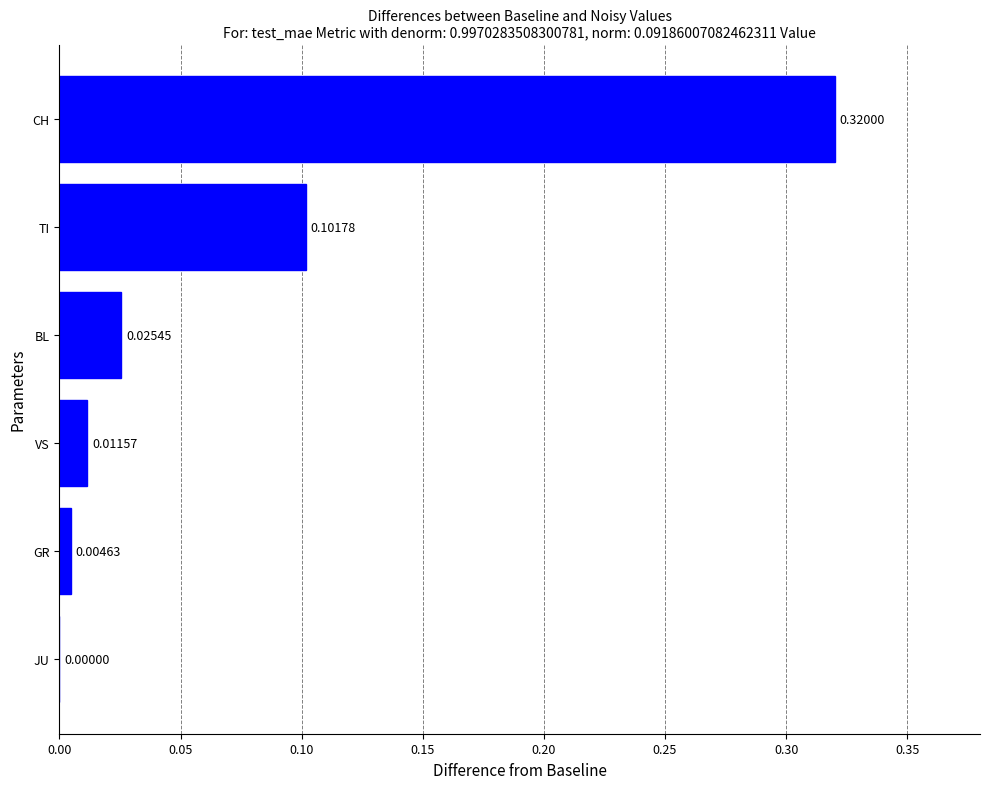

What is the sum of all values?

0.5